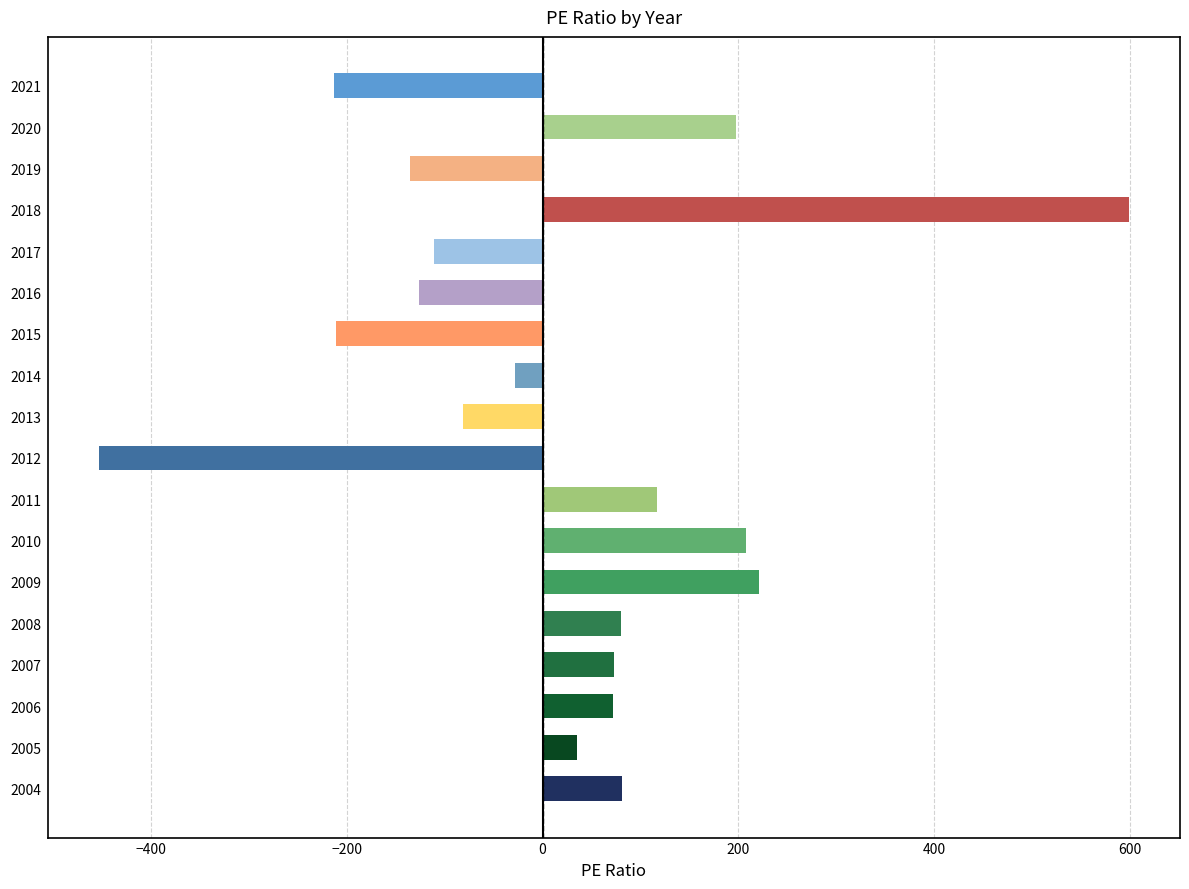

How many data points does each series have?

18